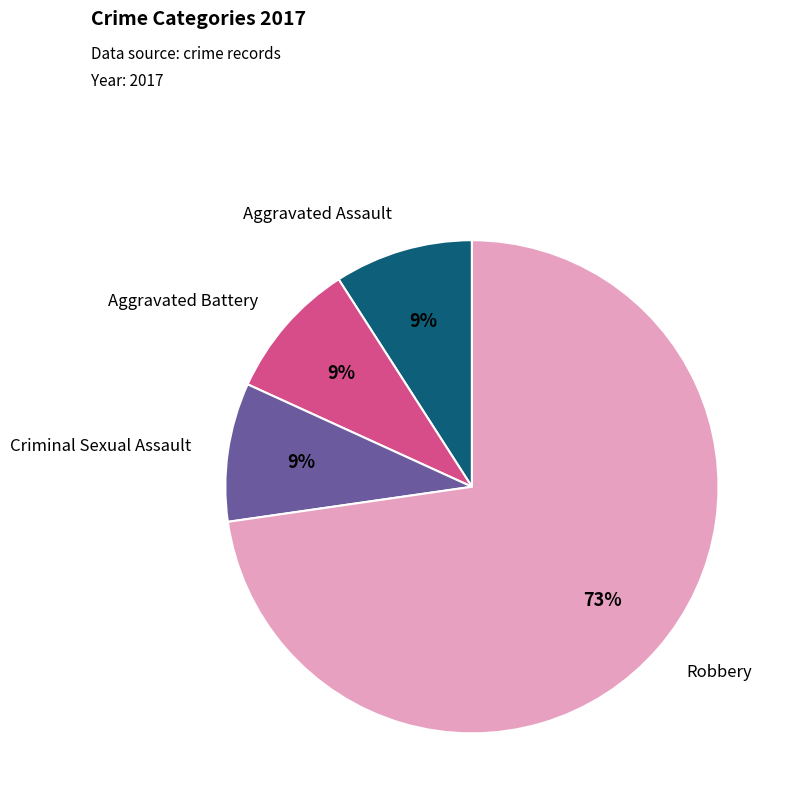

Is there any slice that represents more than half of the pie?

Yes